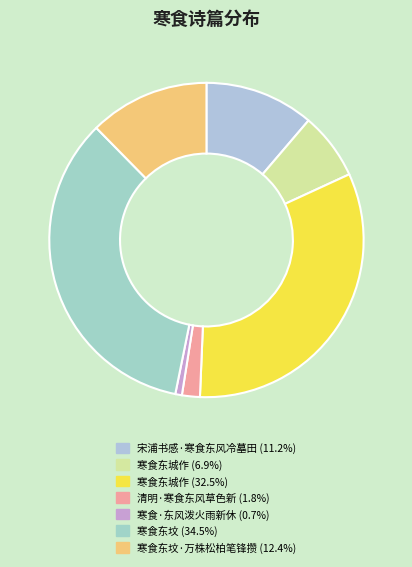

Does any single category account for the majority?

No